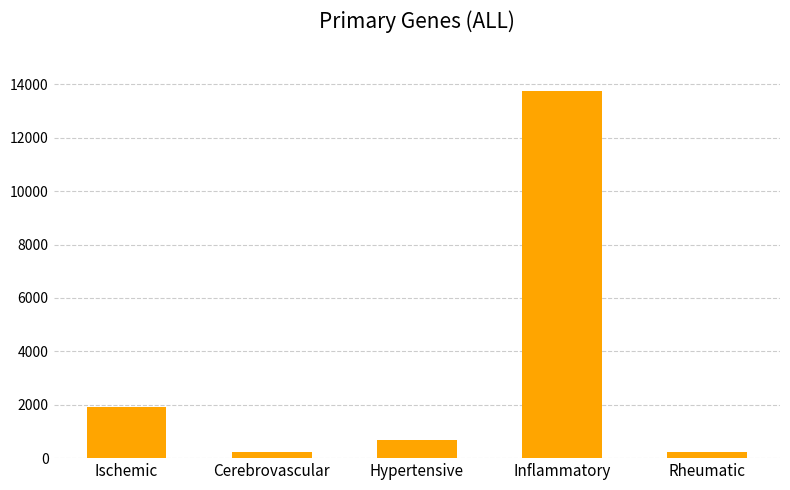

What is the change in value from Ischemic to Hypertensive?

-1250